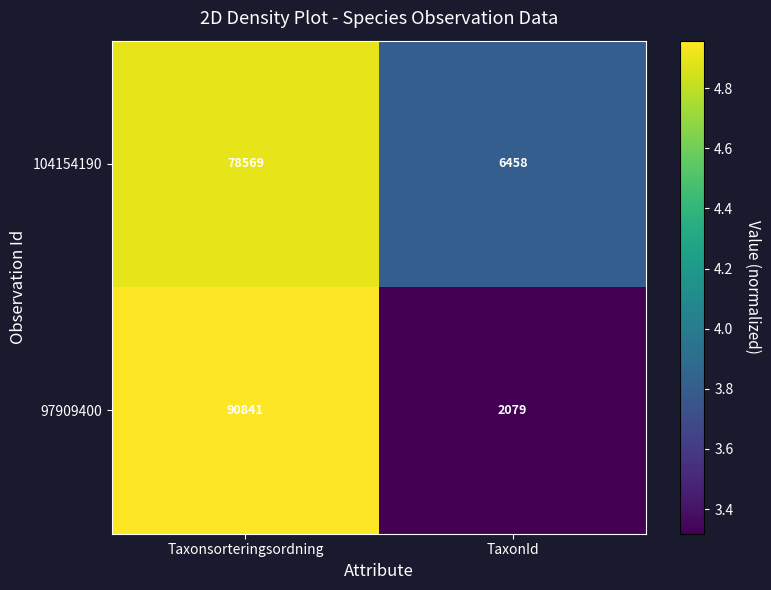

Rank the series by their average value, from lowest to highest.

104154190, 97909400